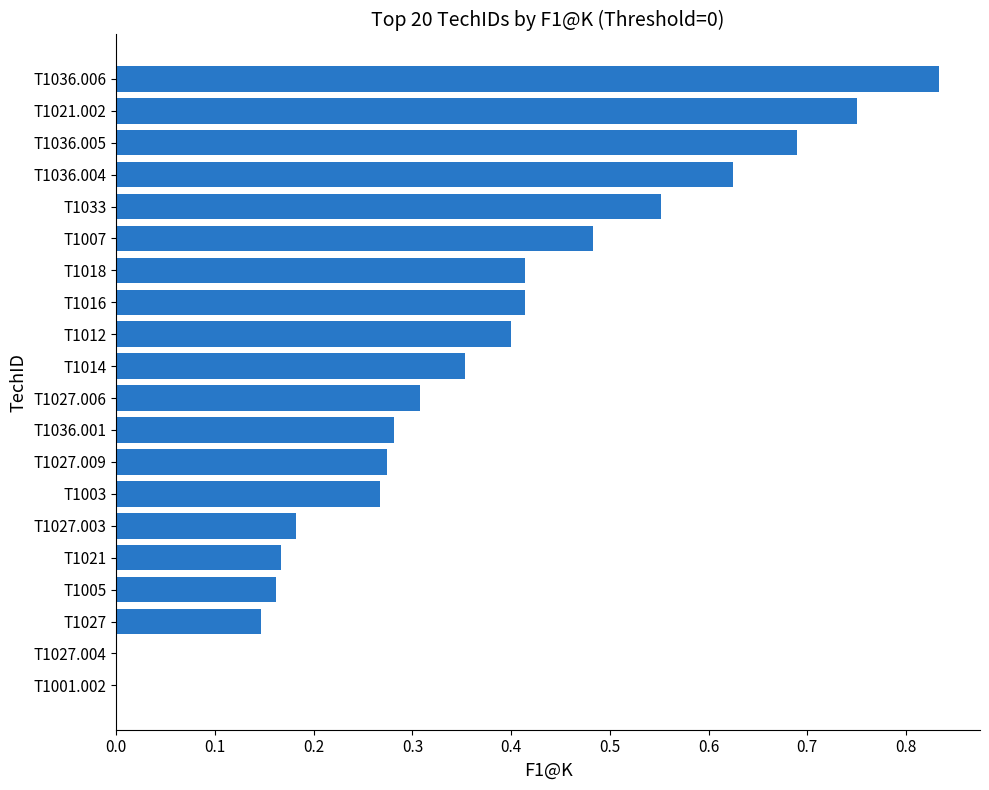

What is the sum of all values?

7.3